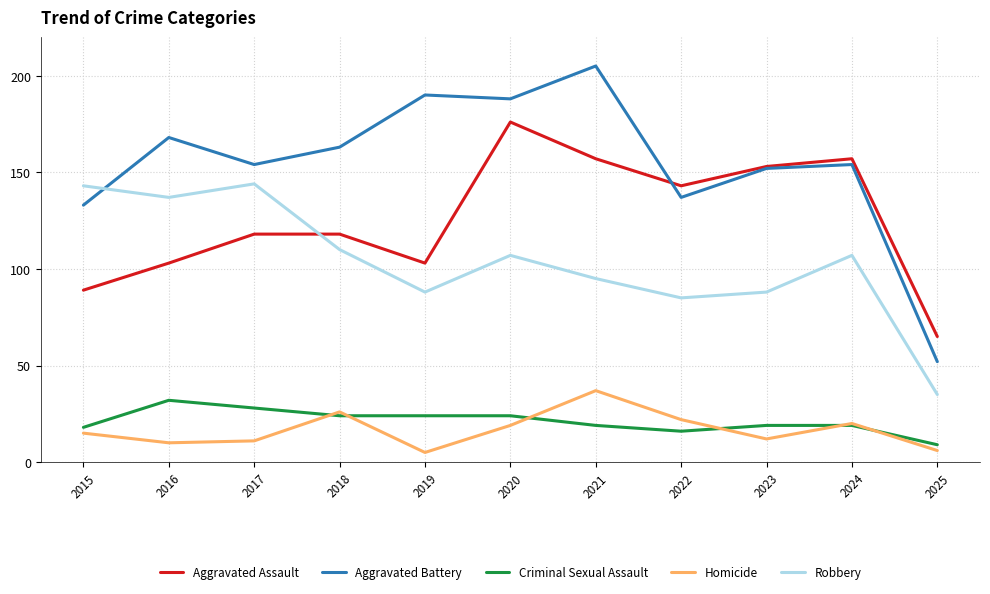

At which category does Criminal Sexual Assault reach its first local peak?

2016